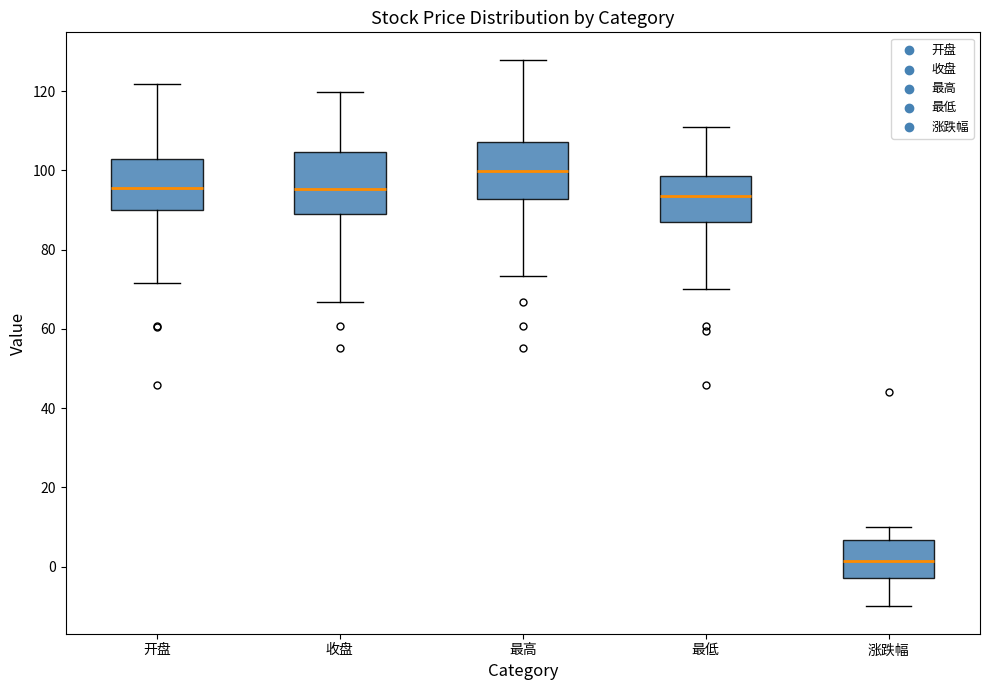

Reading left to right, read every box against the y-axis: the position of its median line, the range the box covers, and the ends of its whiskers. The values are not printed on the chart, so give them approximately, as read against the axis.

开盘: median 96, box 90 to 102, whiskers 72 to 122
收盘: median 96, box 90 to 104, whiskers 66 to 120
最高: median 100, box 92 to 108, whiskers 74 to 128
最低: median 94, box 88 to 98, whiskers 70 to 112
涨跌幅: median 2, box -2 to 6, whiskers -10 to 10